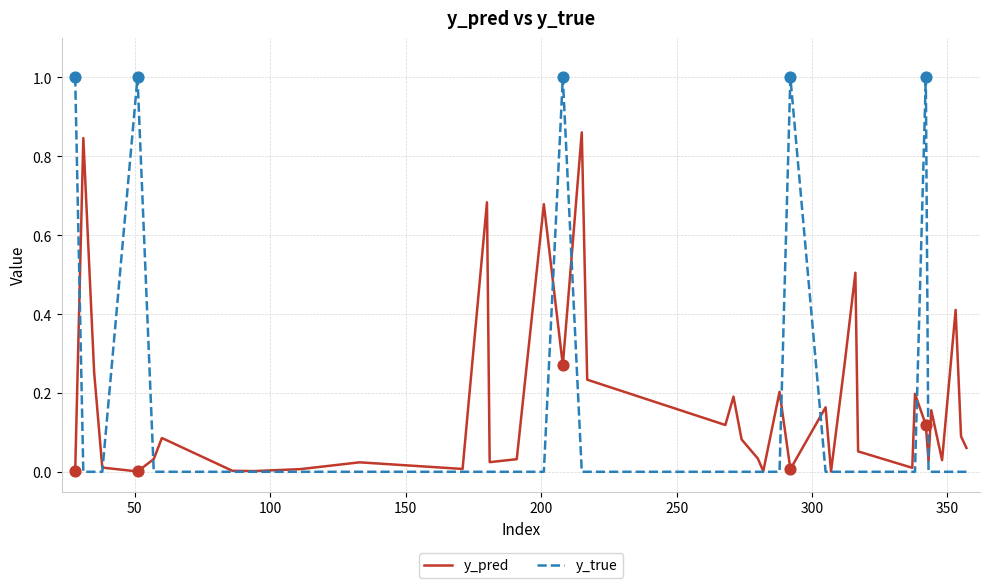

List the series in order of their peak value, lowest first.

y_pred, y_true